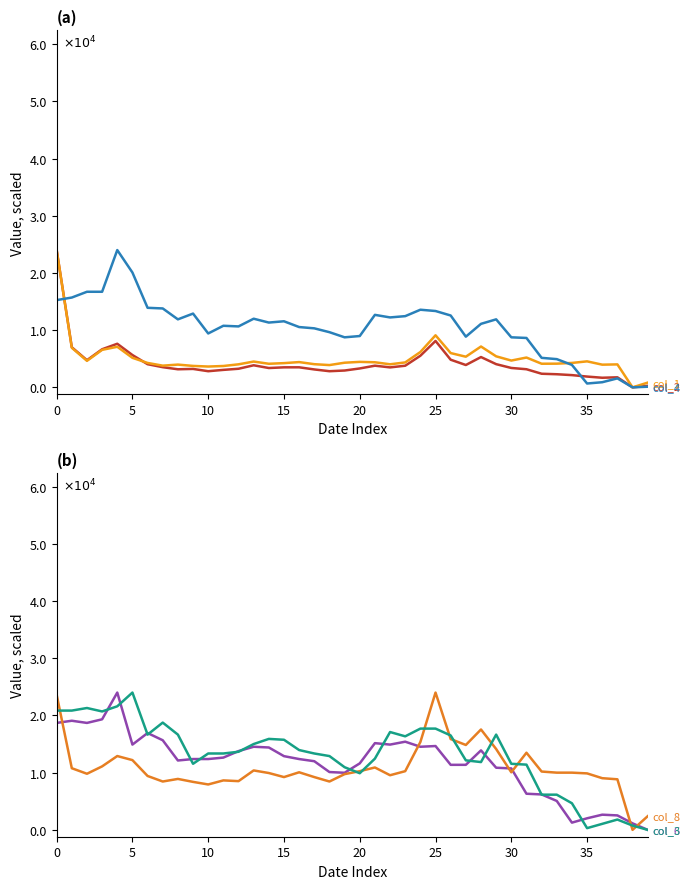

How many values in the col_6 series exceed 12378?

22